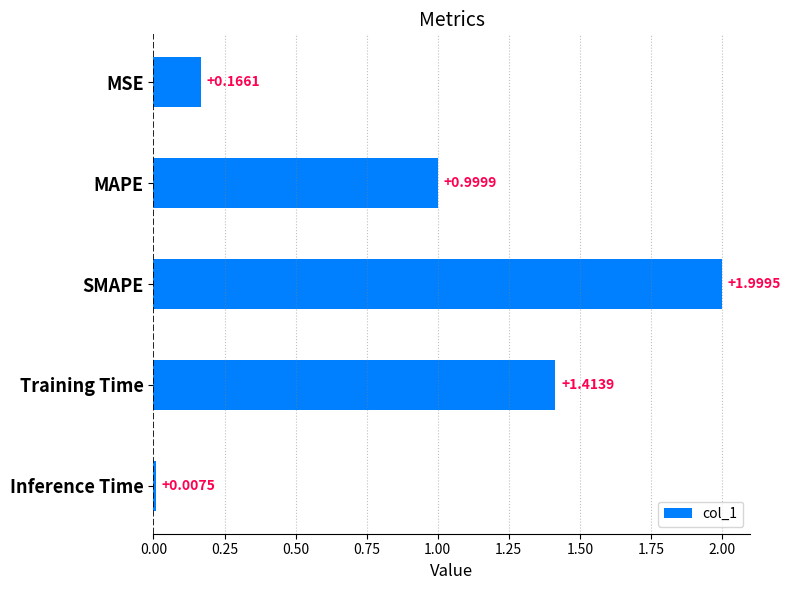

What is the label of the 2nd bar from the bottom?

Training Time